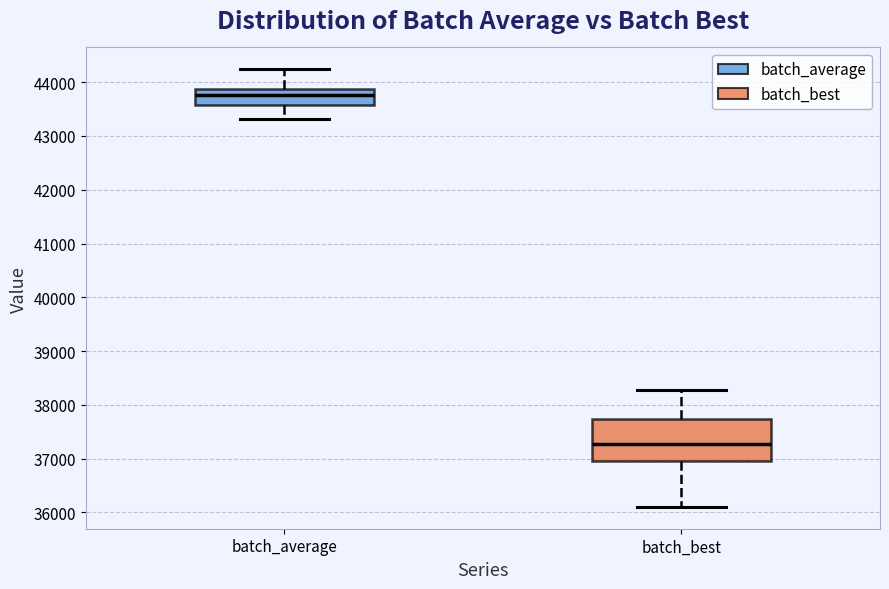

Reading left to right, read every box against the y-axis: the position of its median line, the range the box covers, and the ends of its whiskers. The values are not printed on the chart, so give them approximately, as read against the axis.

batch_average: median 43800, box 43600 to 43900, whiskers 43300 to 44200
batch_best: median 37300, box 37000 to 37700, whiskers 36100 to 38300